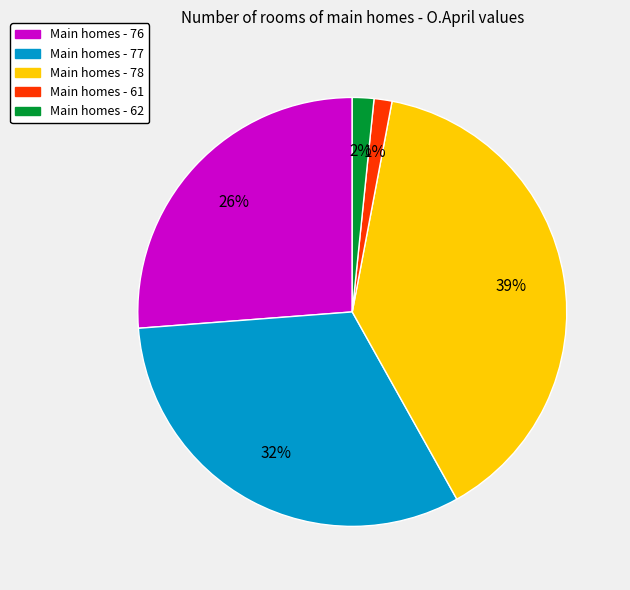

Does any single category account for the majority?

No